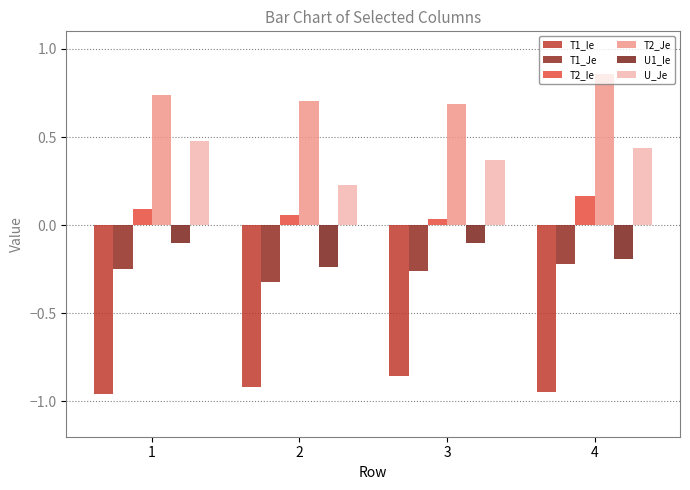

How many categories are shown in the chart?

4